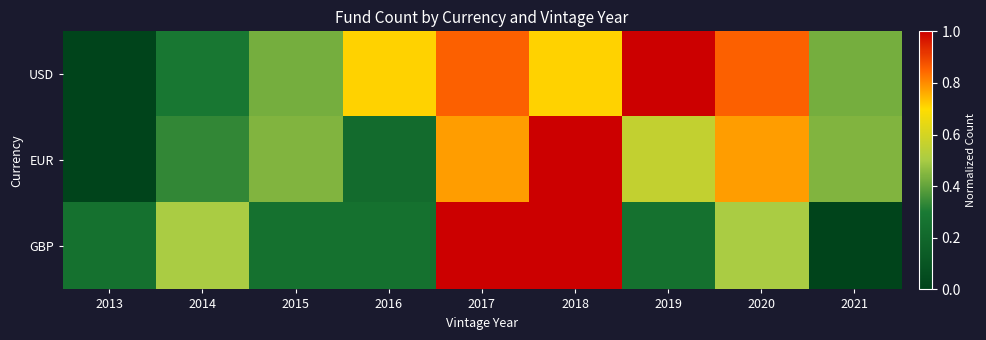

At how many categories does at least one series exceed 0?

9